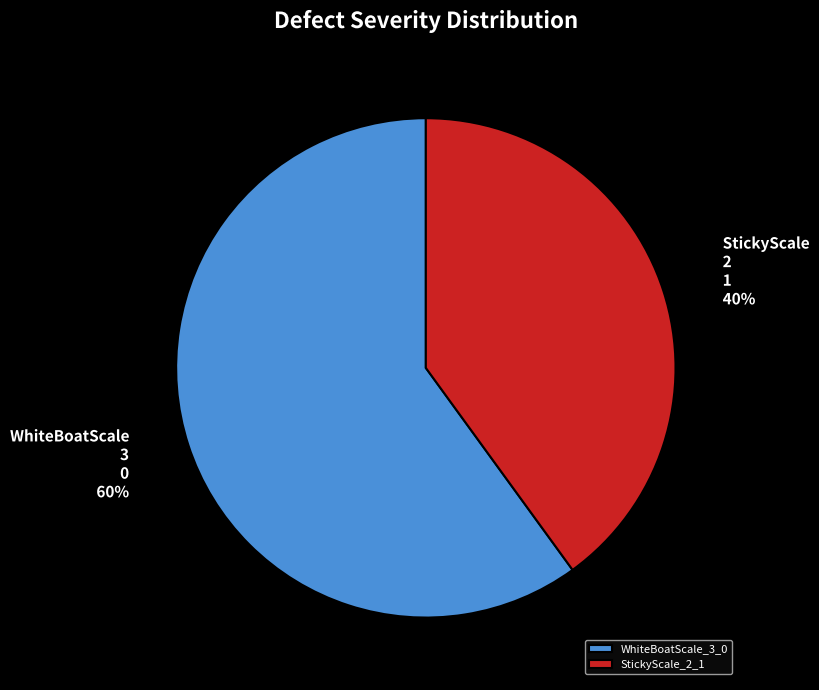

Do StickyScale_2_1 and WhiteBoatScale_3_0 together represent more than half of the pie?

Yes